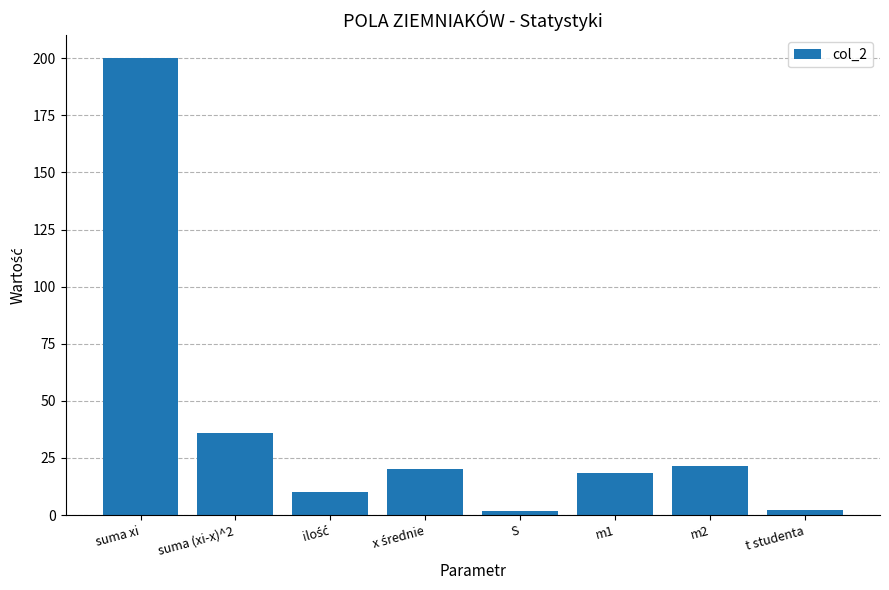

What is the change in value from m1 to t studenta?

-16.3